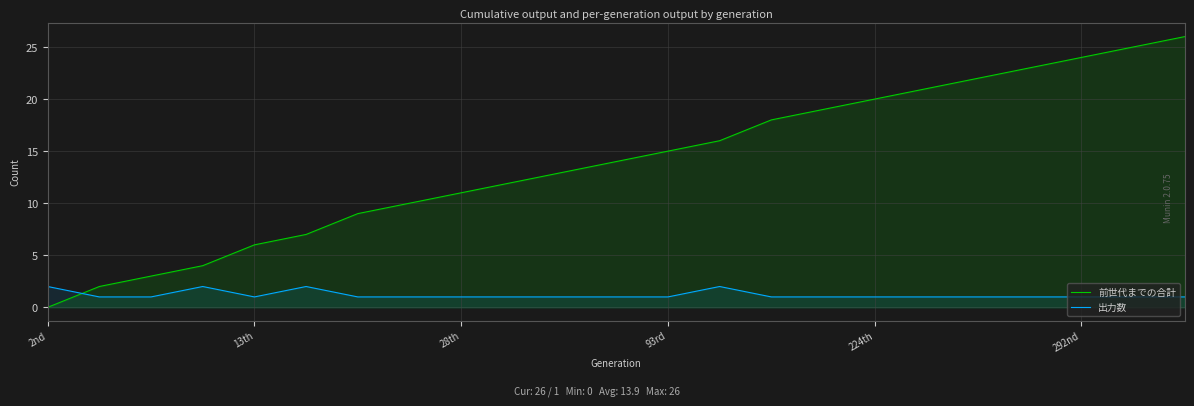

How many values in 前世代までの合計 are above zero?

22